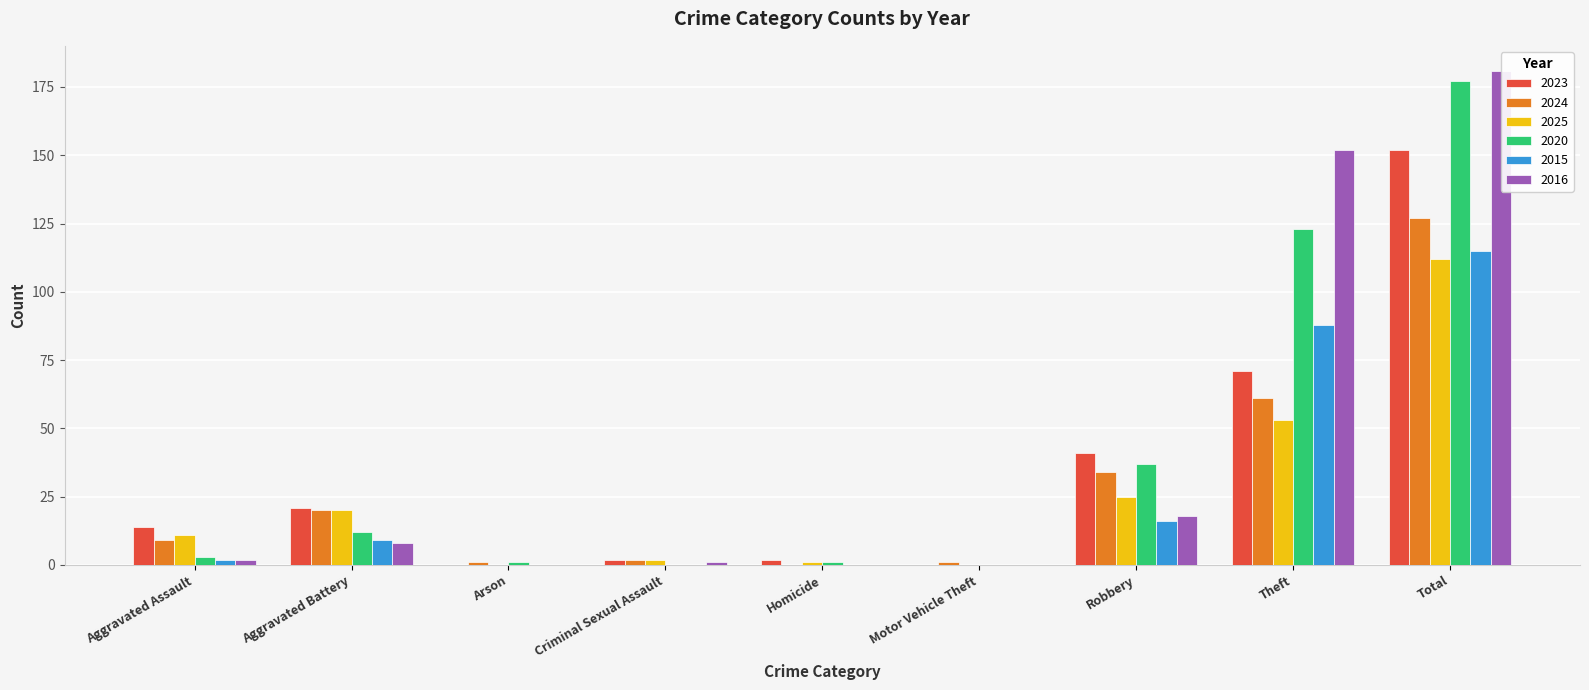

At which category is the sum across all series the highest?

Total